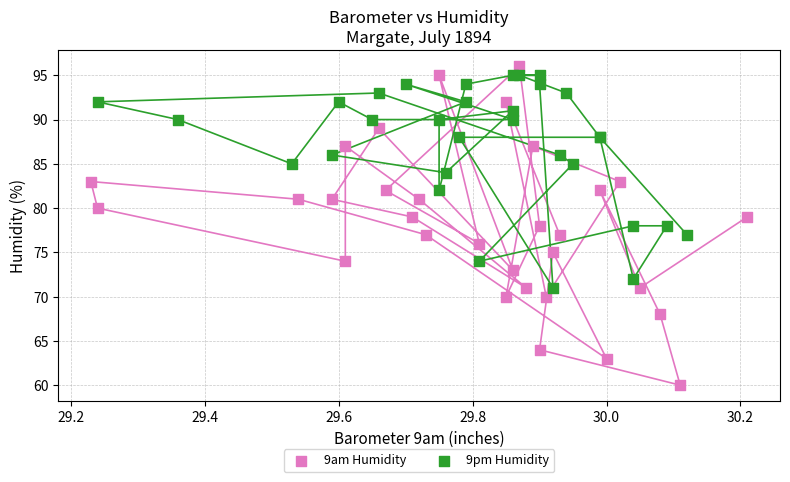

Which series has the largest Y range (max minus min)?

9am Humidity